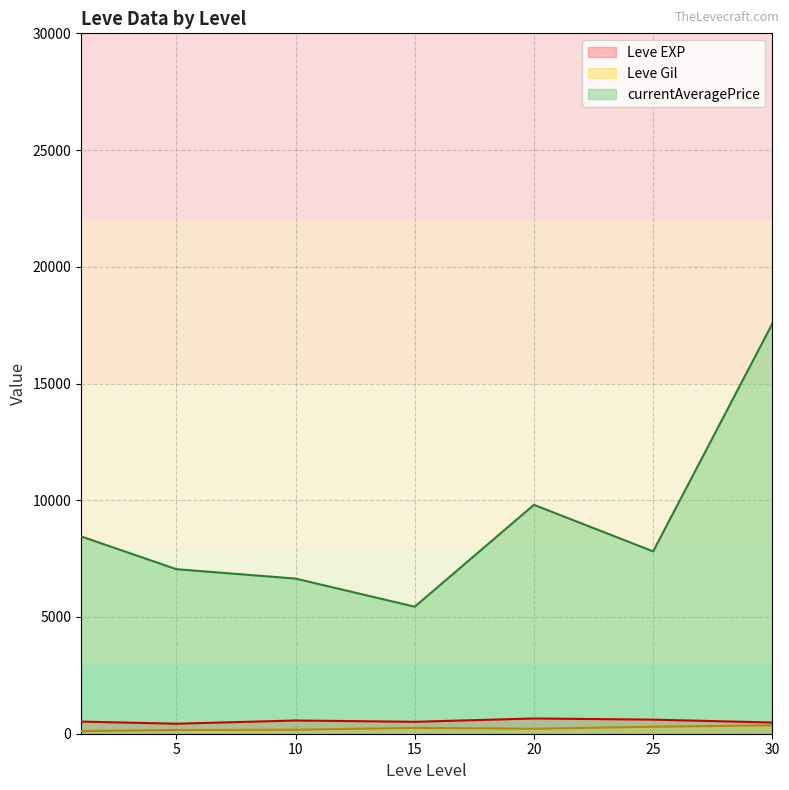

What is the highest value of the currentAveragePrice series?

17563.7